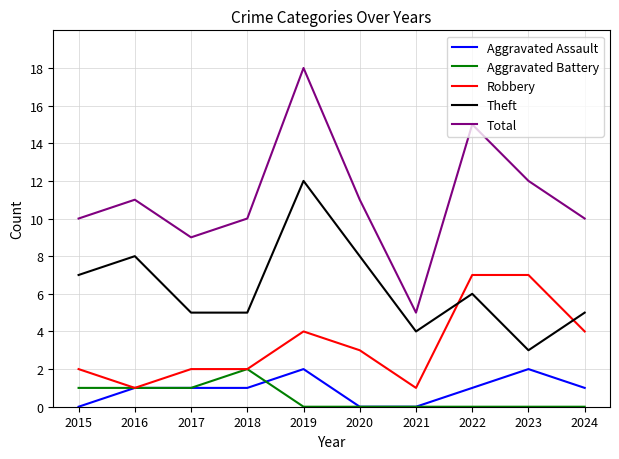

What is the difference between the maximum and second lowest values in the Aggravated Assault series?

2